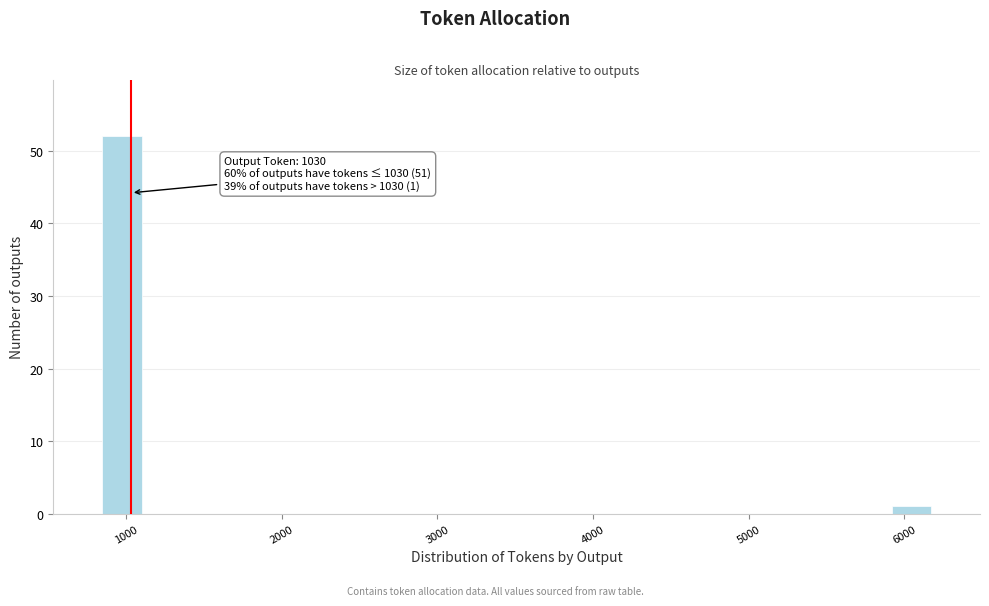

Around what value on the x-axis is the tallest bar? Give the approximate position of its centre, as read against the axis.

1000